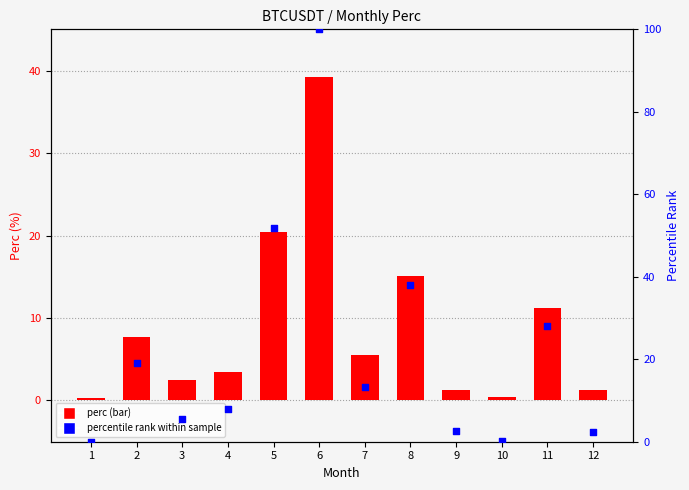

Which series has the widest spread of Y values?

percentile rank within sample